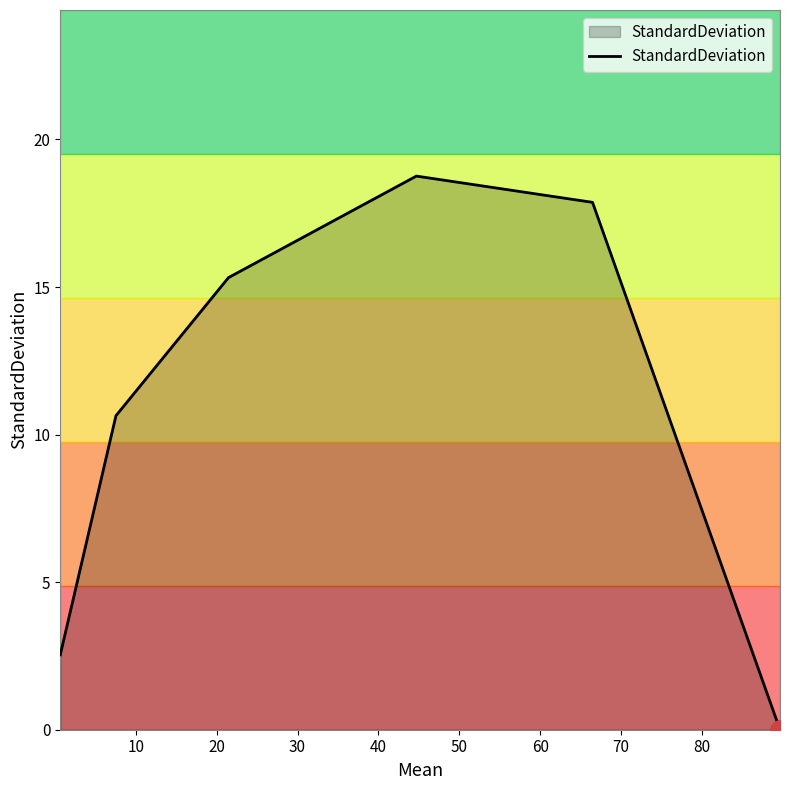

What is the sum of all values?

65.1